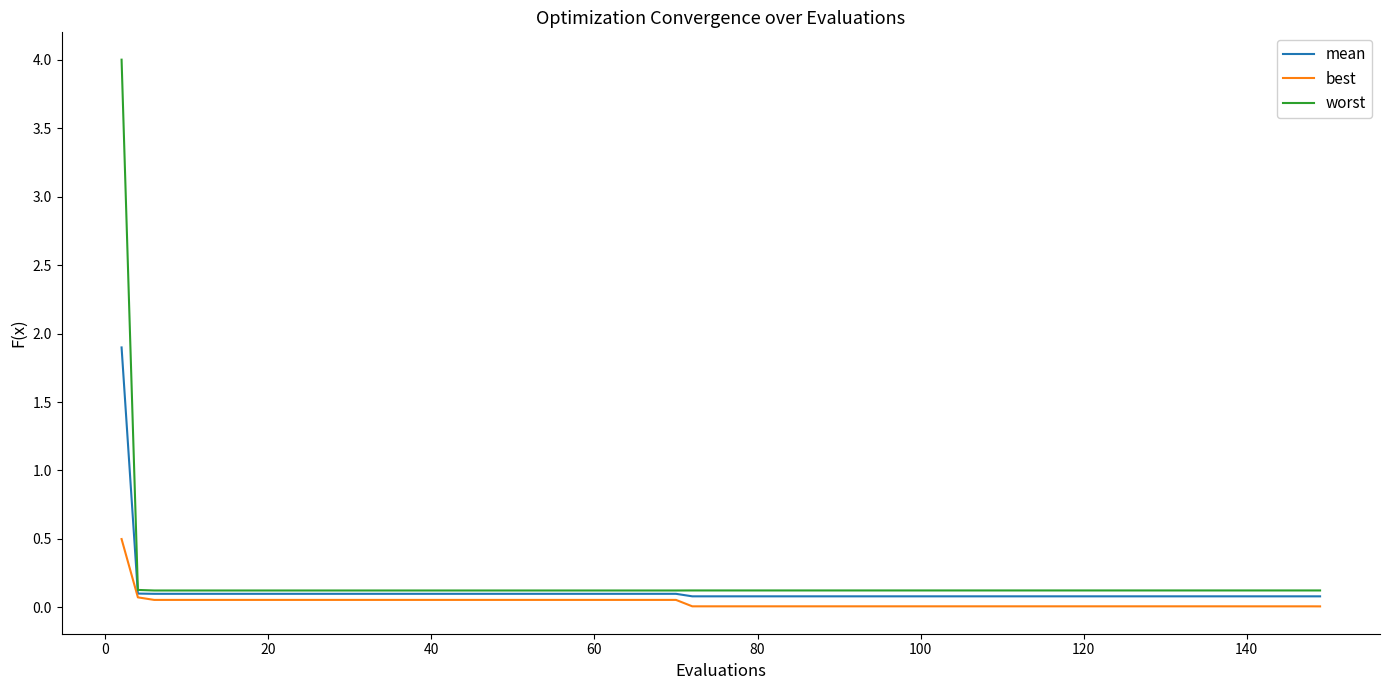

Rank the series by their maximum value, from highest to lowest.

worst, mean, best